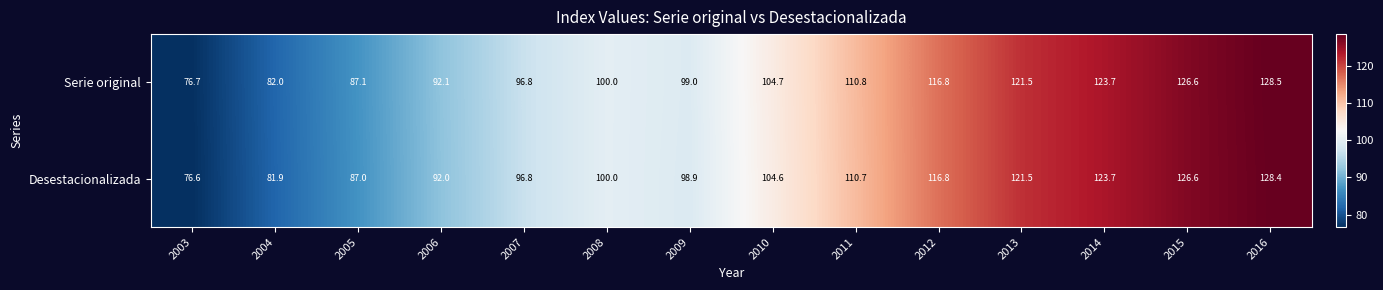

What is the difference between the Desestacionalizada values at 2011 and 2007?

13.9